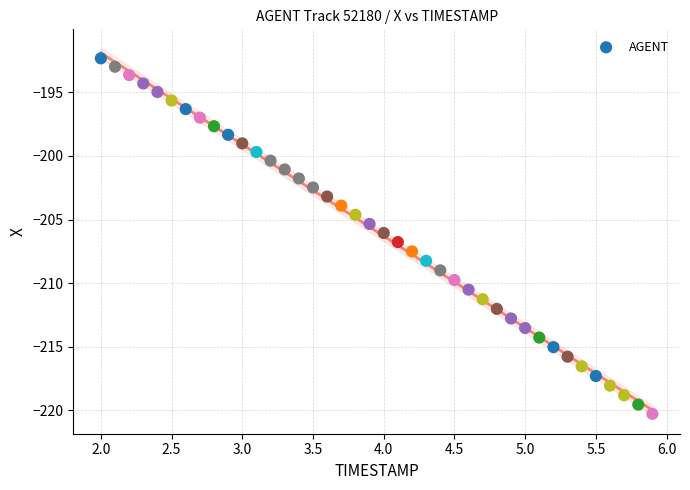

What is the range of Y values (max minus min)?

27.9